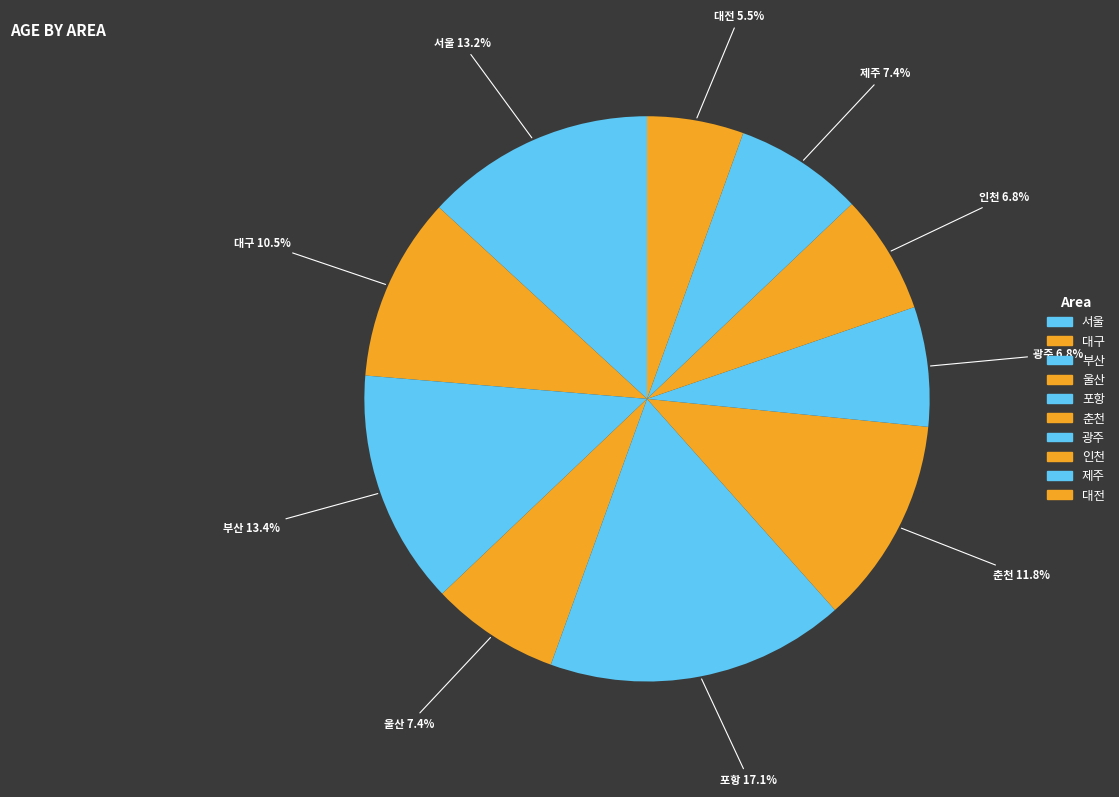

What is the smallest slice in the pie chart?

대전